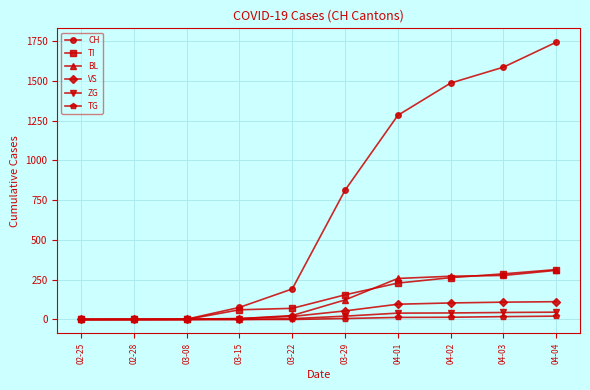

True or false: BL has a value of 277 at 04-03.

True